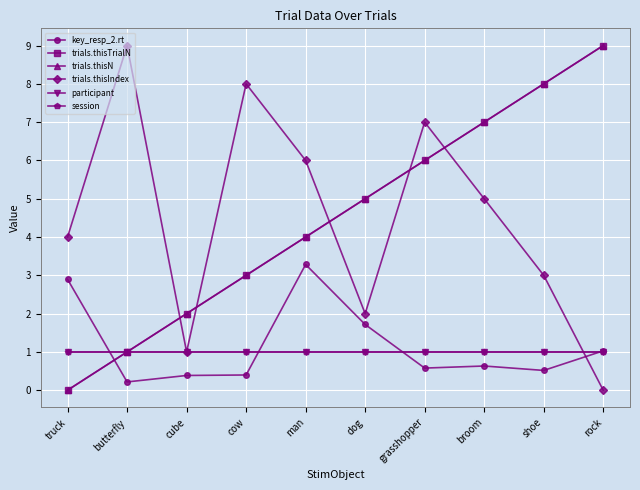

Does the chart have visible grid lines?

Yes